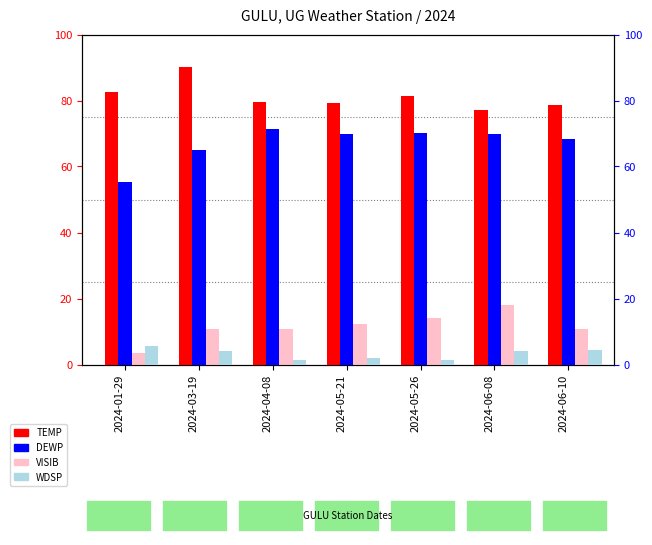

What value does the TEMP series have at 2024-05-21?

79.2